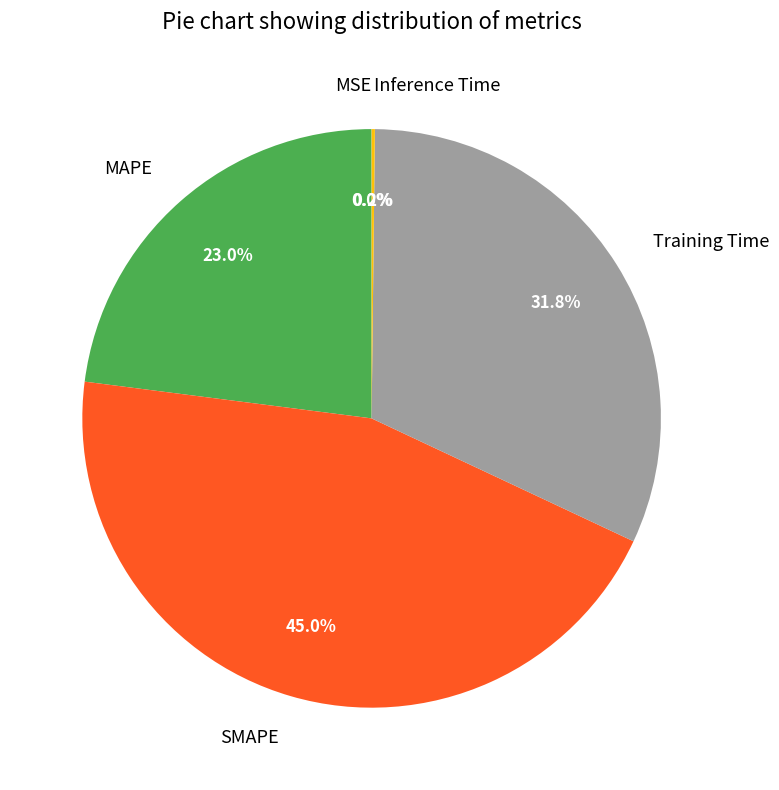

Is there any slice that represents more than half of the pie?

No